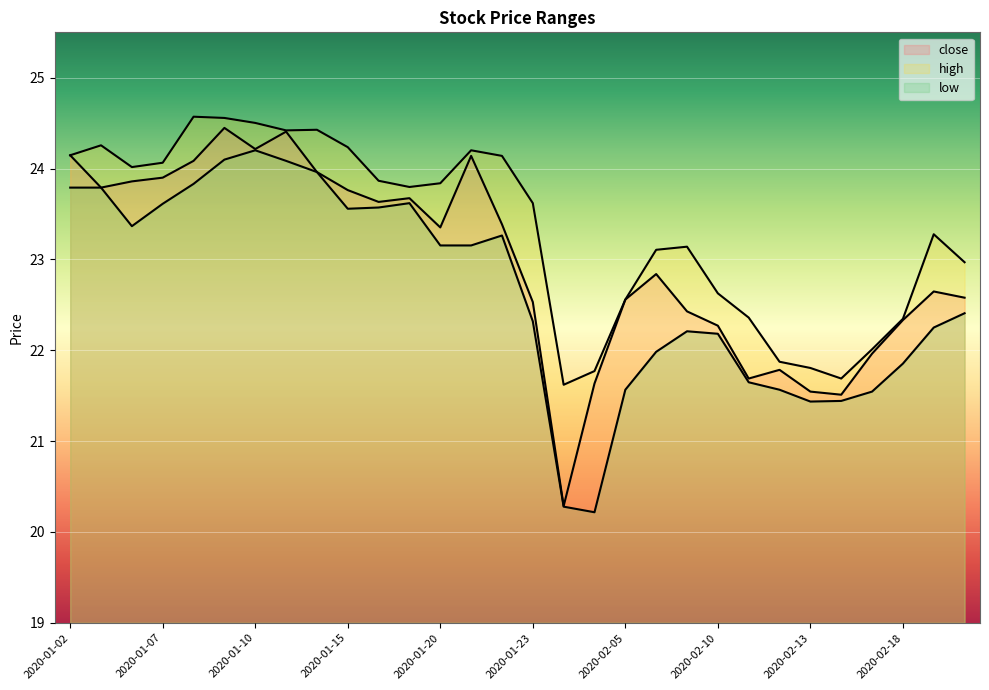

Between 2020-02-18 and 2020-02-03, which is larger?

2020-02-18